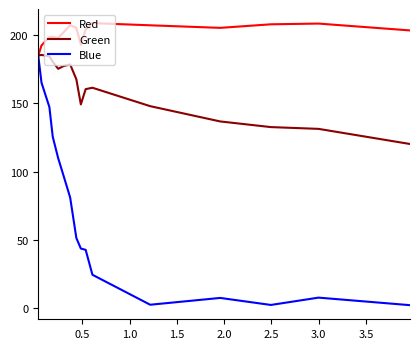

Which series has the widest spread of values?

Blue